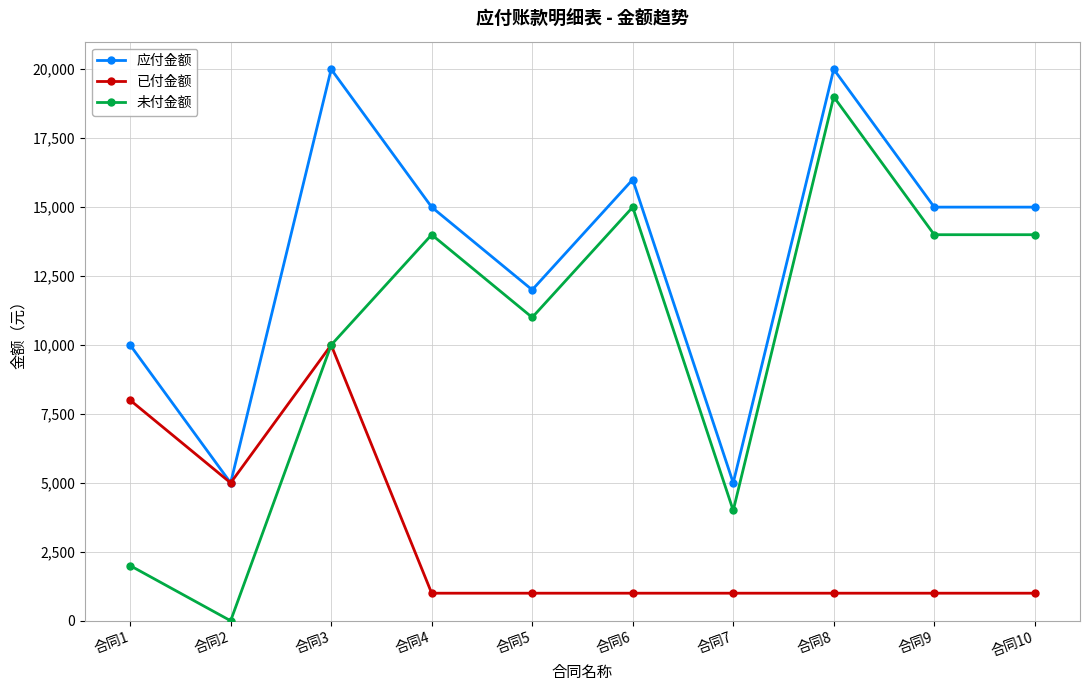

Read the 未付金额 value at 合同10, to the nearest 100.

14000